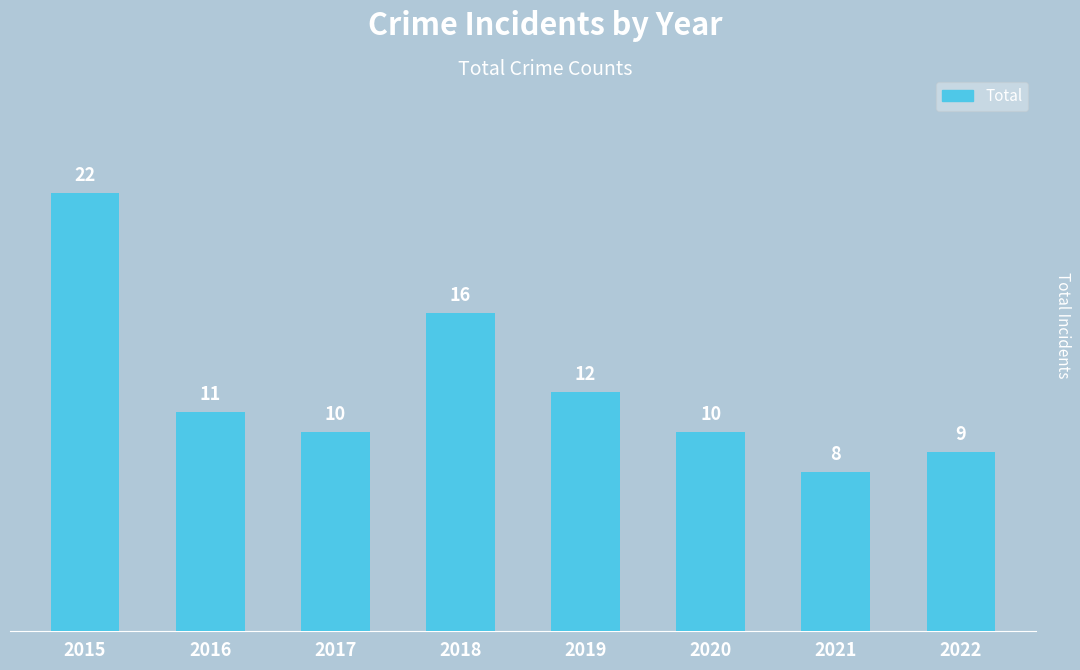

At which label does the data first exceed 11?

2015